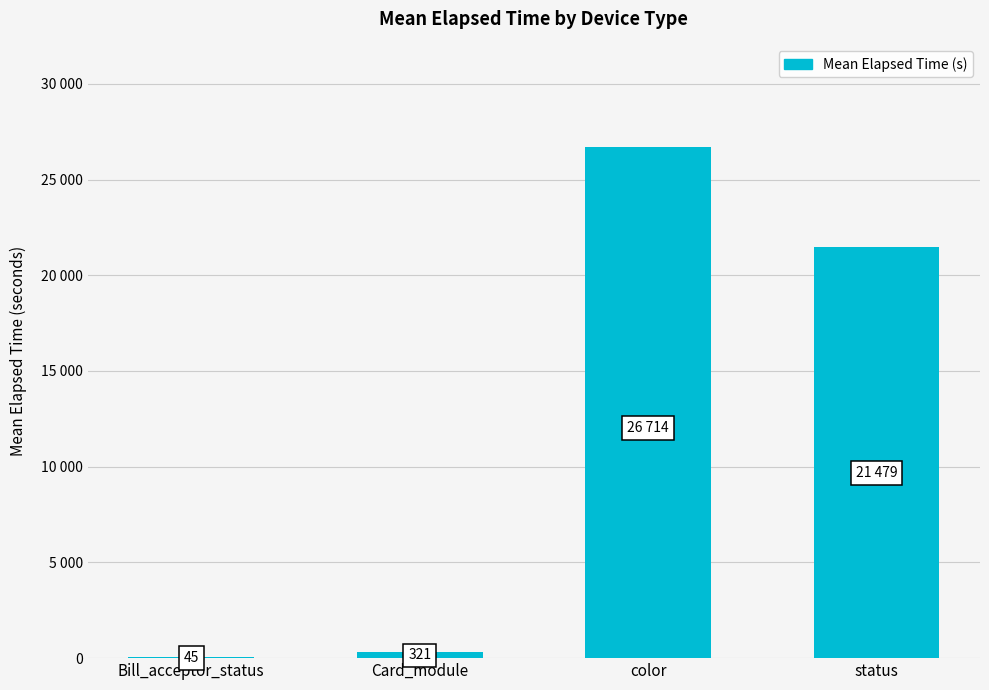

Rank the categories by value from lowest to highest.

Bill_acceptor_status, Card_module, status, color